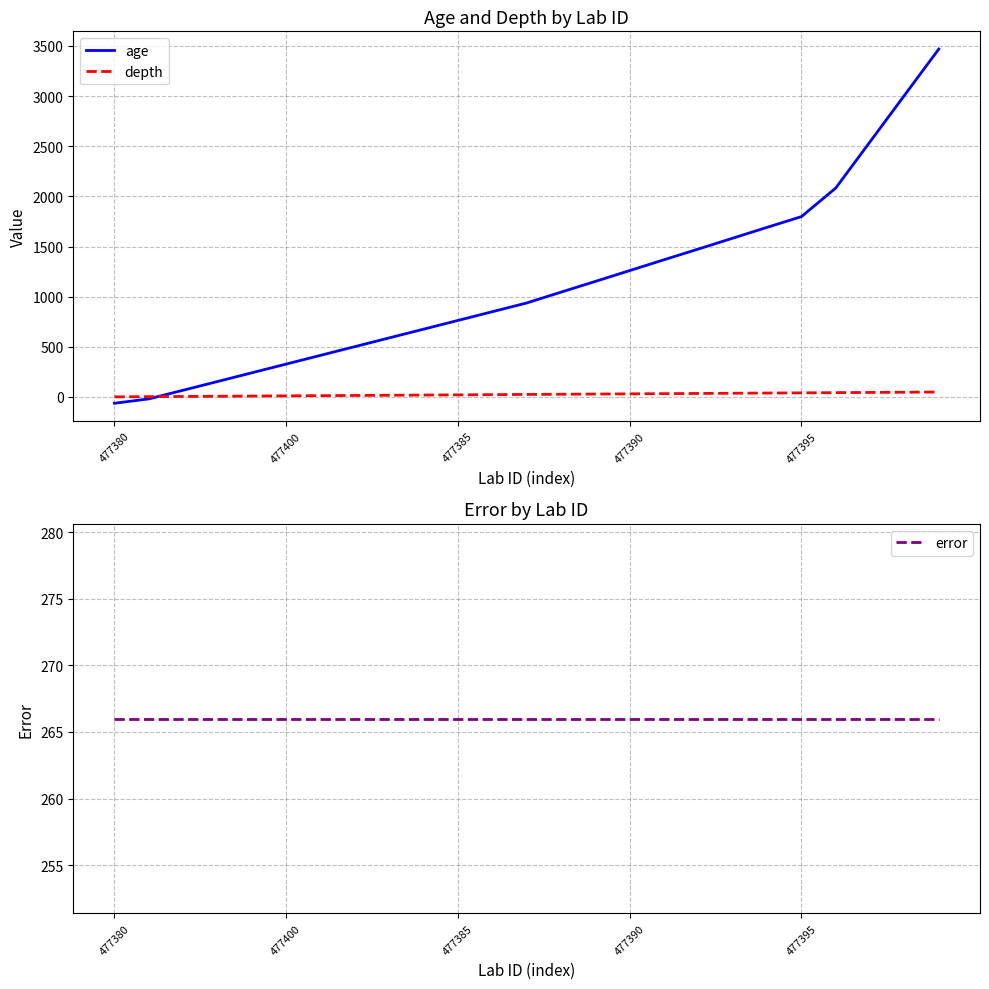

True or false: depth has a value of 41 at 477395.

True